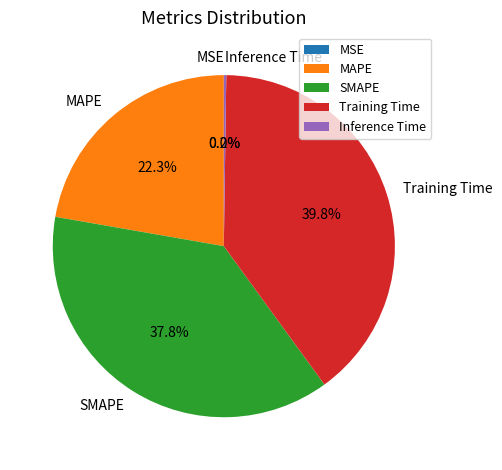

Is there a majority slice in this chart?

No